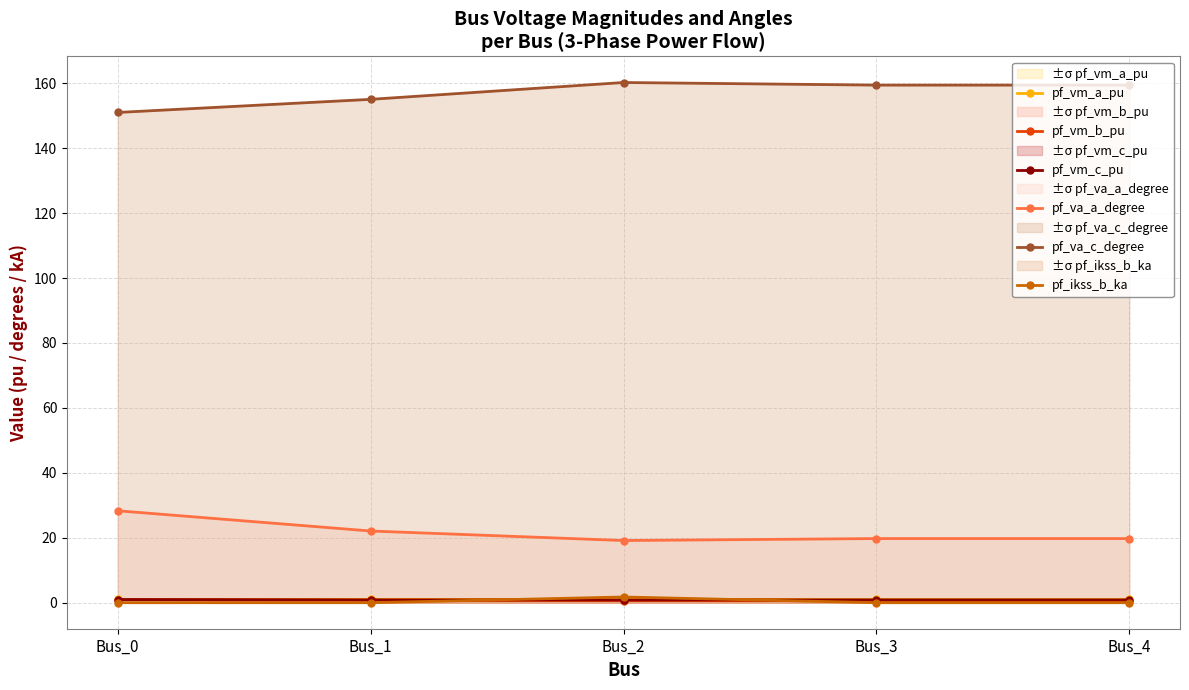

At which category is the sum across all series the highest?

Bus_2